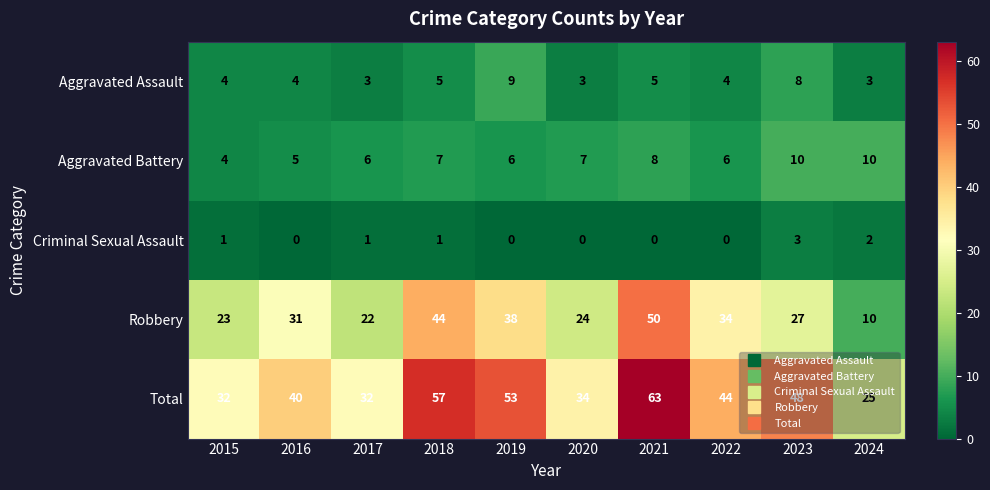

What is the spread (max minus min) of values at 2017?

31